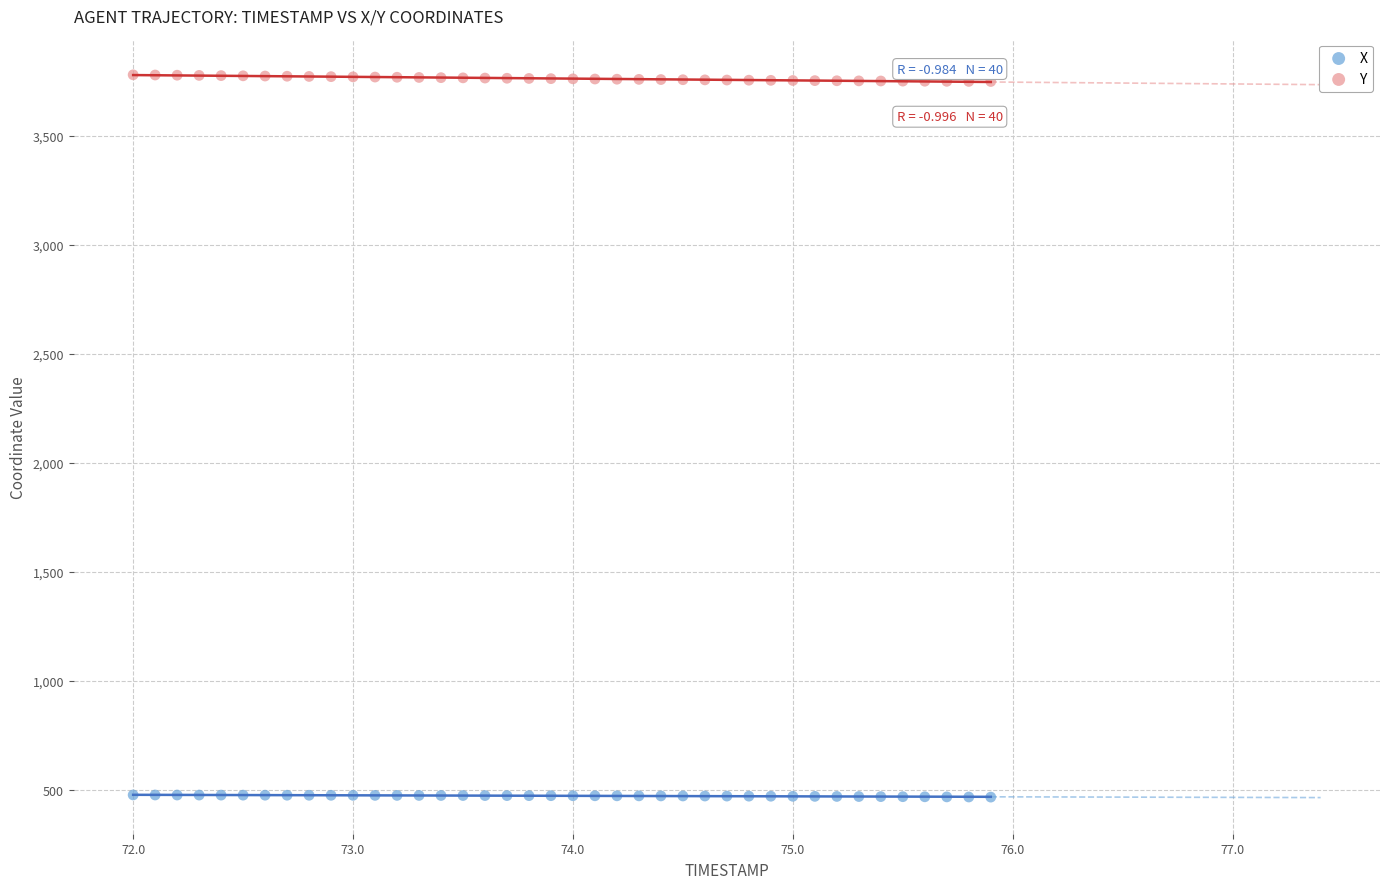

What is the X range (max minus min) for the scatter plot?

3.9